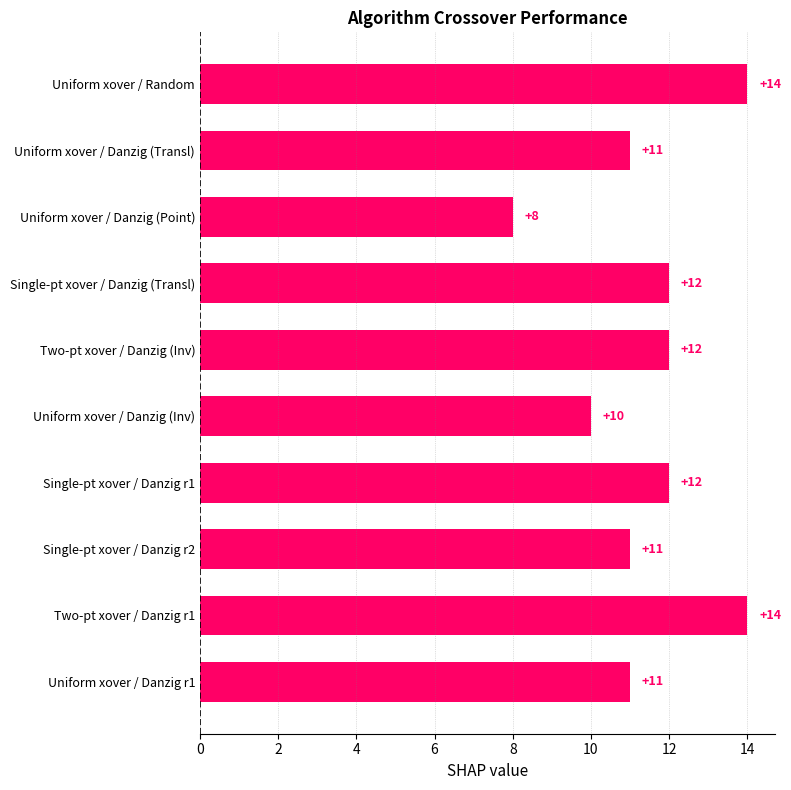

What is the greatest value displayed?

14